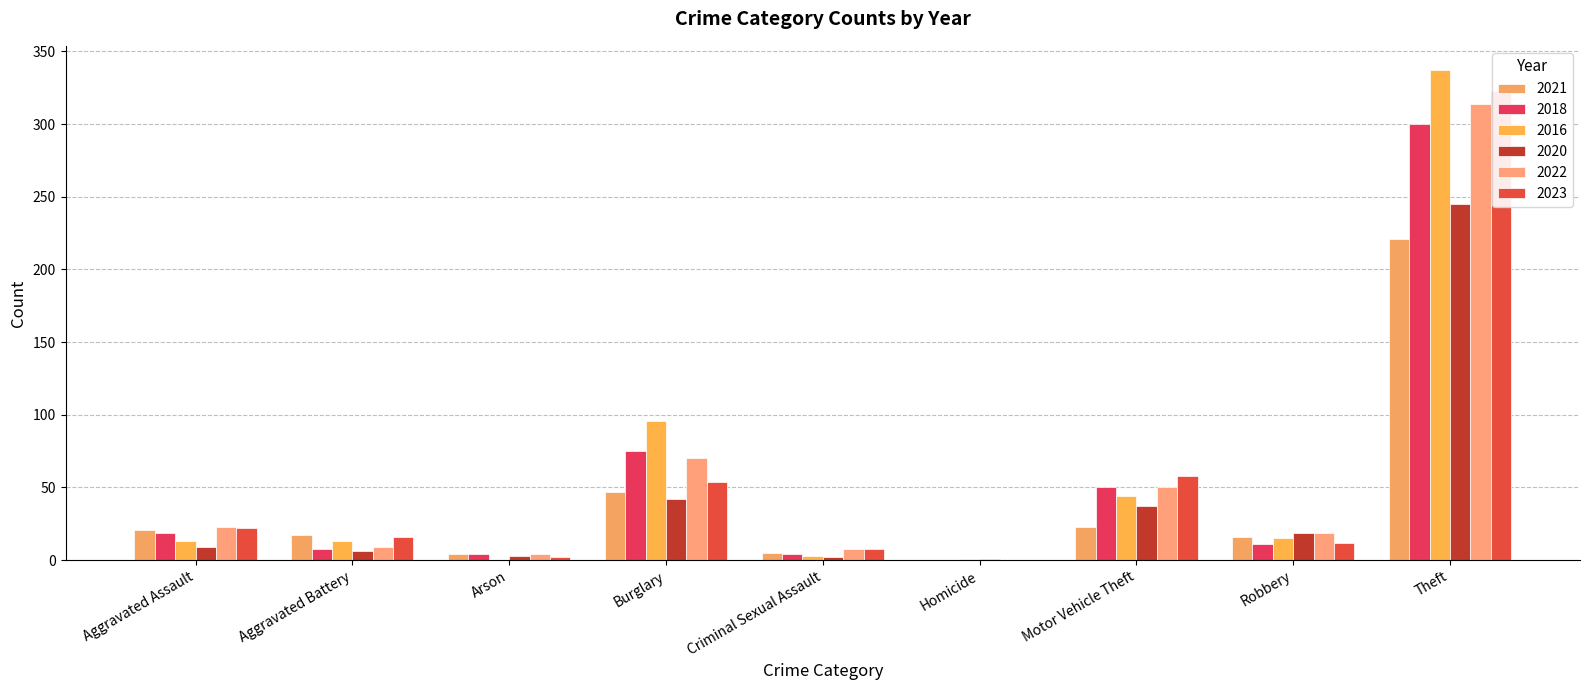

Reading right to left, transcribe all the data shown in this chart.

2021: Total=354	Theft=221	Robbery=16	Motor Vehicle Theft=23	Homicide=0	Criminal Sexual Assault=5	Burglary=47	Arson=4	Aggravated Battery=17	Aggravated Assault=21
2018: Total=471	Theft=300	Robbery=11	Motor Vehicle Theft=50	Homicide=0	Criminal Sexual Assault=4	Burglary=75	Arson=4	Aggravated Battery=8	Aggravated Assault=19
2016: Total=522	Theft=337	Robbery=15	Motor Vehicle Theft=44	Homicide=1	Criminal Sexual Assault=3	Burglary=96	Arson=0	Aggravated Battery=13	Aggravated Assault=13
2020: Total=364	Theft=245	Robbery=19	Motor Vehicle Theft=37	Homicide=1	Criminal Sexual Assault=2	Burglary=42	Arson=3	Aggravated Battery=6	Aggravated Assault=9
2022: Total=497	Theft=314	Robbery=19	Motor Vehicle Theft=50	Homicide=0	Criminal Sexual Assault=8	Burglary=70	Arson=4	Aggravated Battery=9	Aggravated Assault=23
2023: Total=495	Theft=323	Robbery=12	Motor Vehicle Theft=58	Homicide=0	Criminal Sexual Assault=8	Burglary=54	Arson=2	Aggravated Battery=16	Aggravated Assault=22